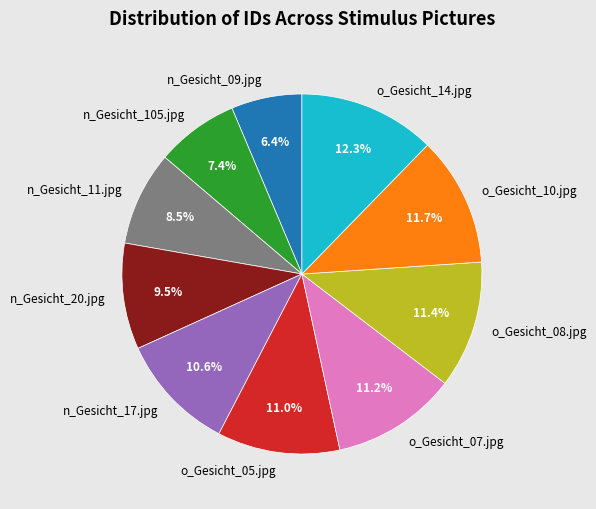

Does n_Gesicht_17.jpg account for over 50% of the chart?

No